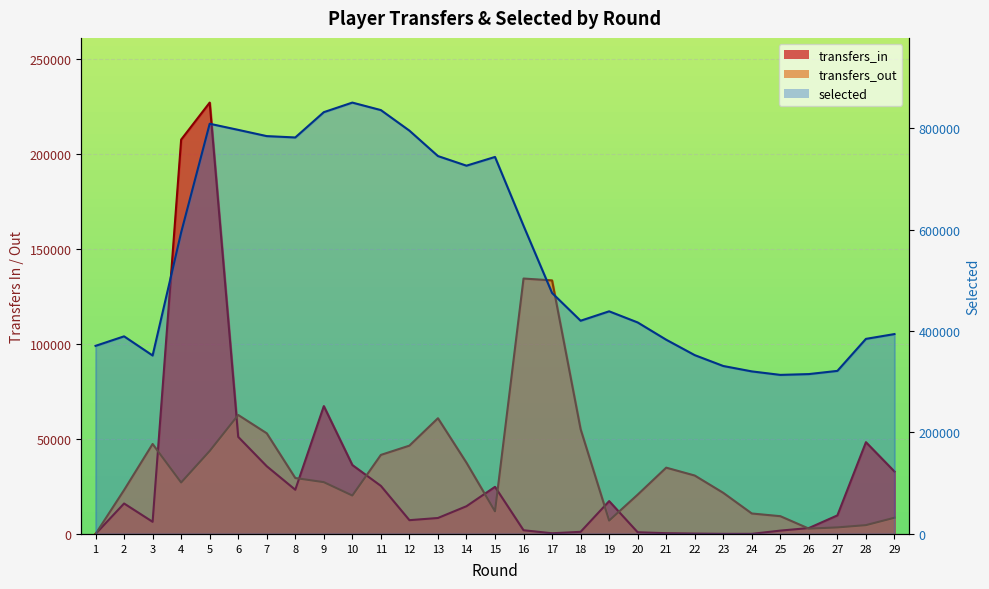

The transfers_in series shows 7244 at 12. True or false?

True